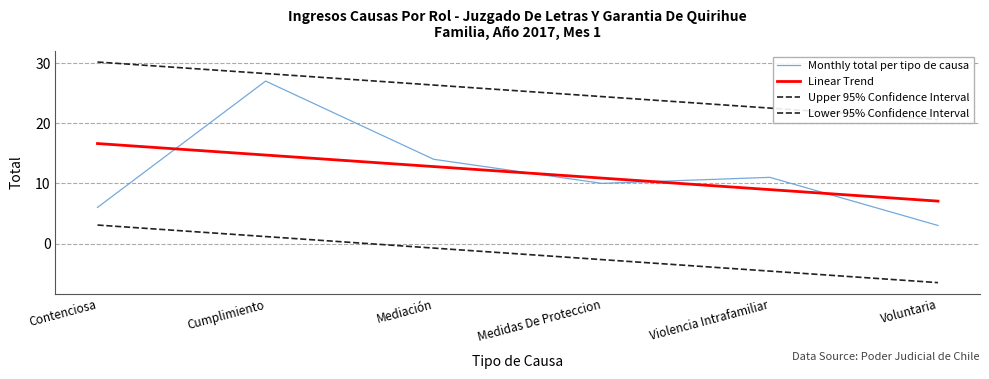

The Lower 95% Confidence Interval series shows -6.5 at Voluntaria. True or false?

True